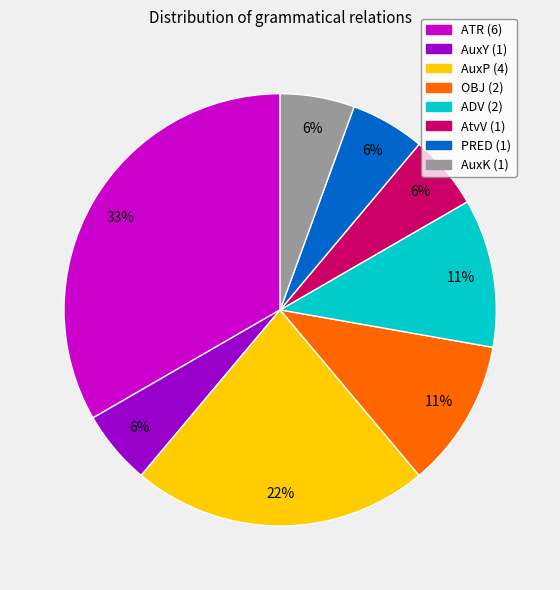

Is it true that OBJ is 11% of the pie?

True